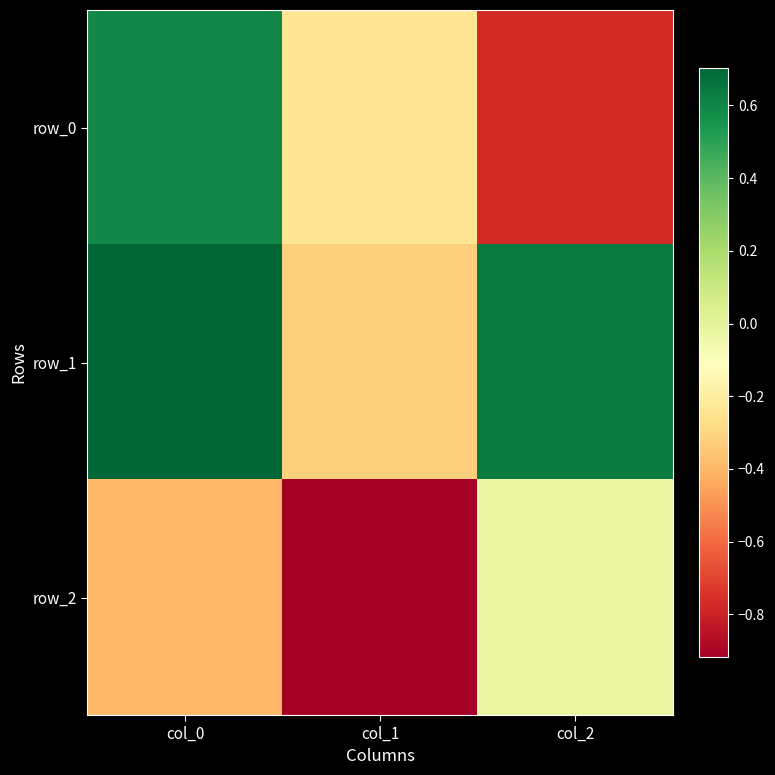

What is the difference between the row_0 values at col_0 and col_1?

0.8